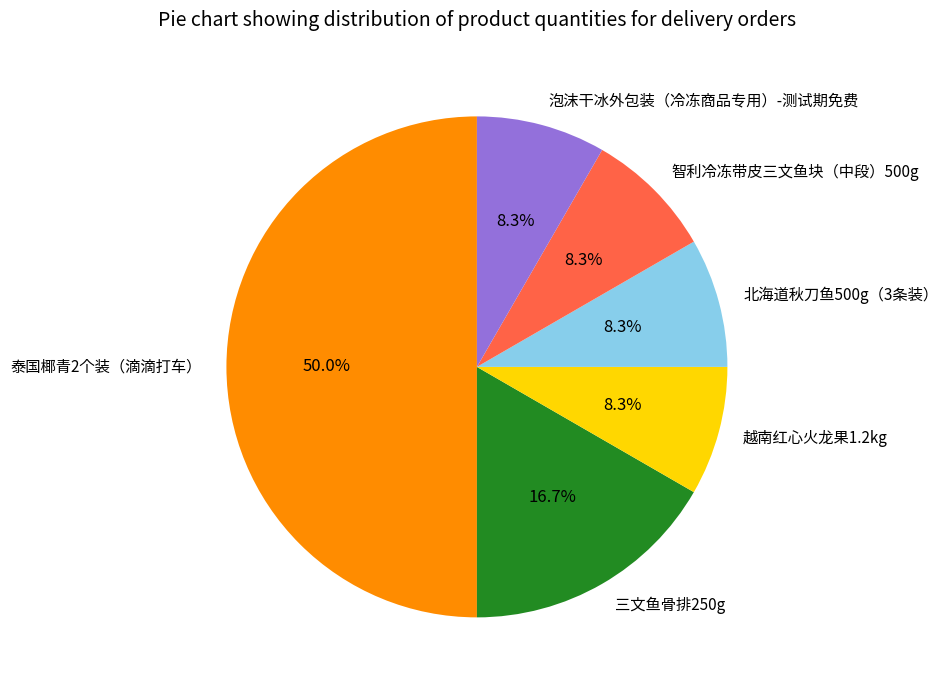

To the nearest percent, what percentage of the pie is 北海道秋刀鱼500g（3条装）?

8%